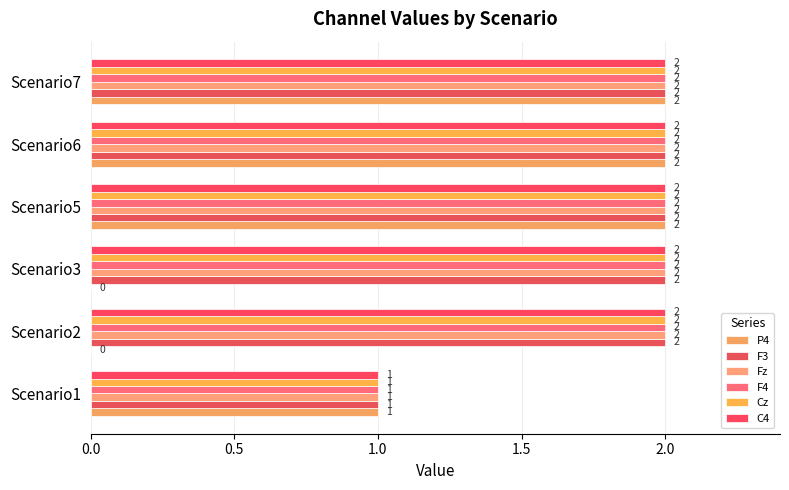

Count the P4 values in the range 0 to 2.

6